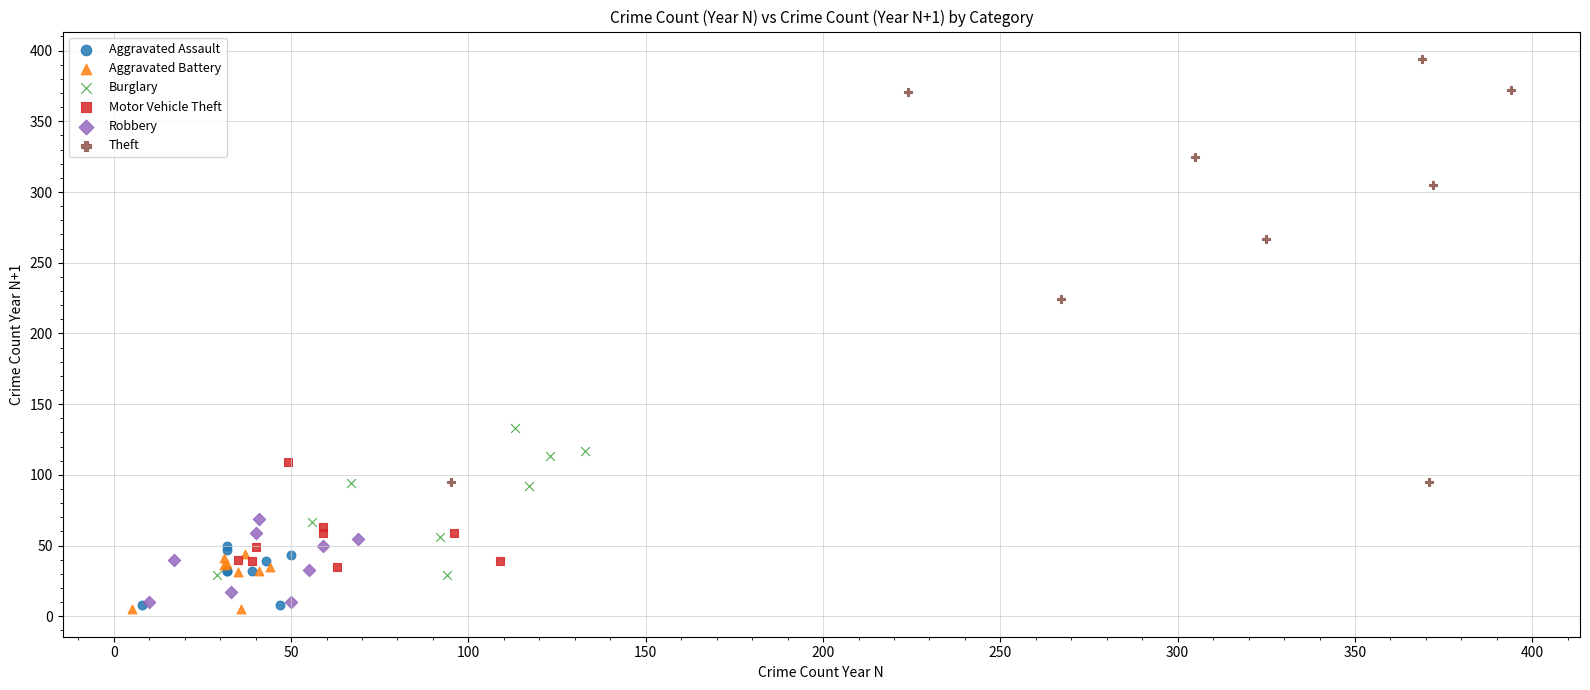

What are all the series names shown in the legend?

Aggravated Assault, Aggravated Battery, Burglary, Motor Vehicle Theft, Robbery, Theft